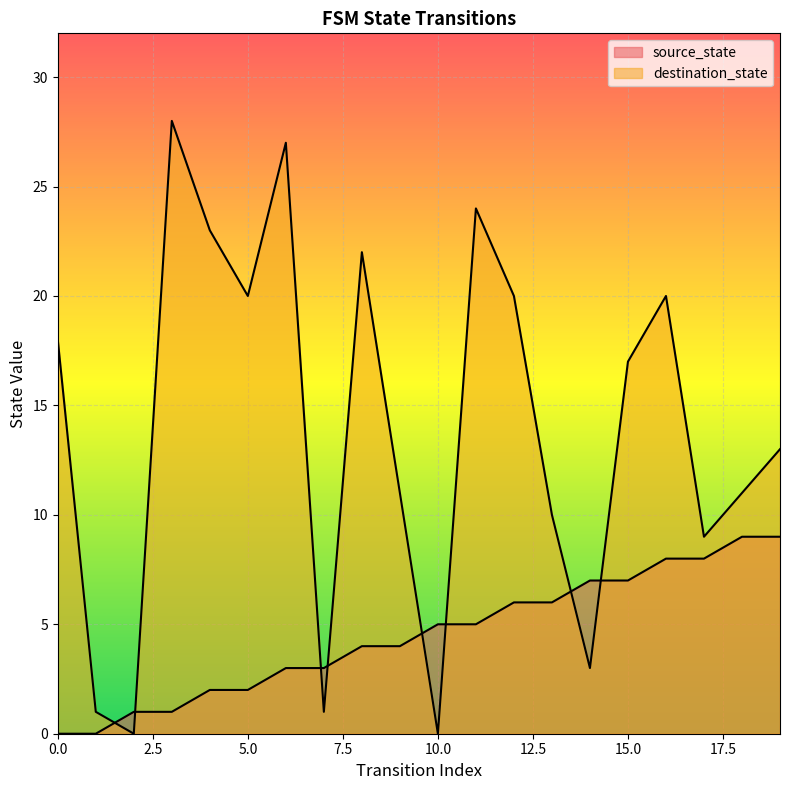

Is it true that source_state equals 7 at 15?

True